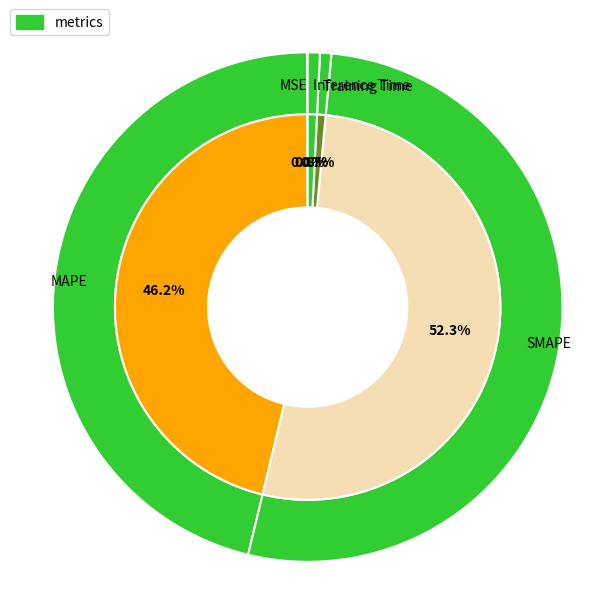

What is the smallest slice in the pie chart?

MSE